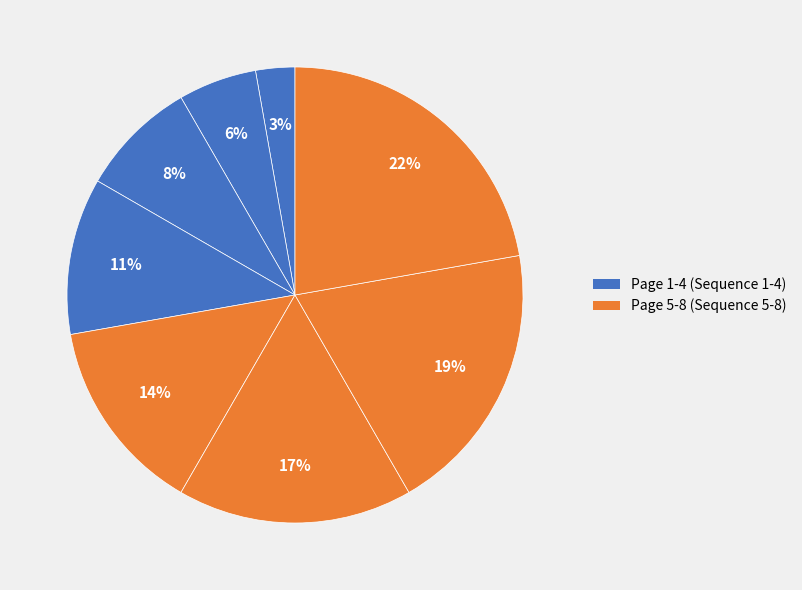

Count the number of slices in the pie.

8